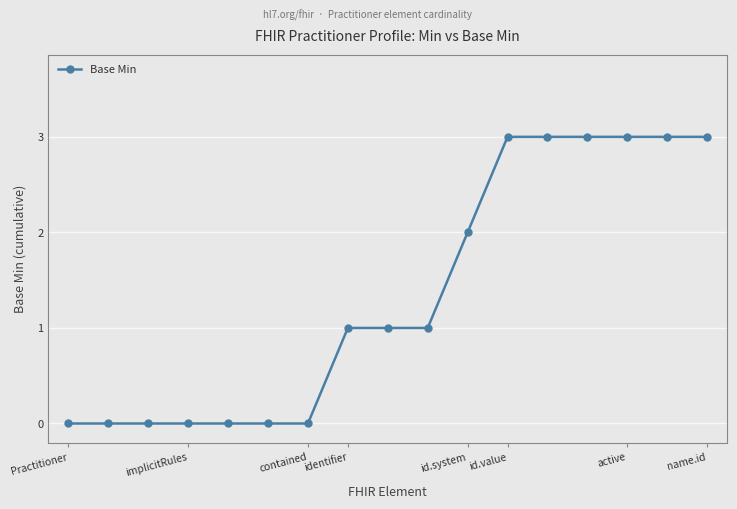

What is the greatest value displayed?

3